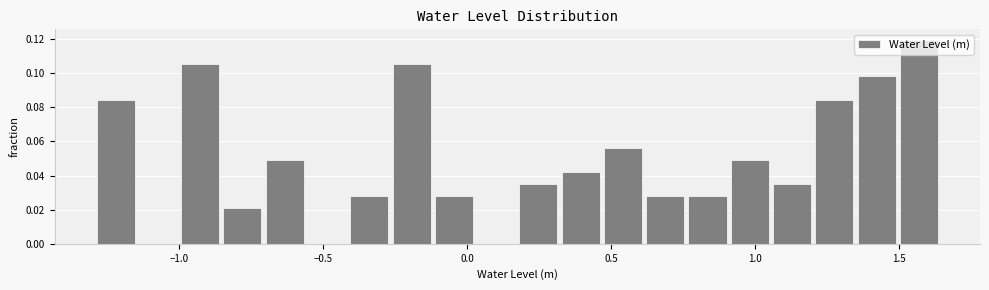

Read against the x-axis, roughly where is the centre of the tallest bar?

1.55